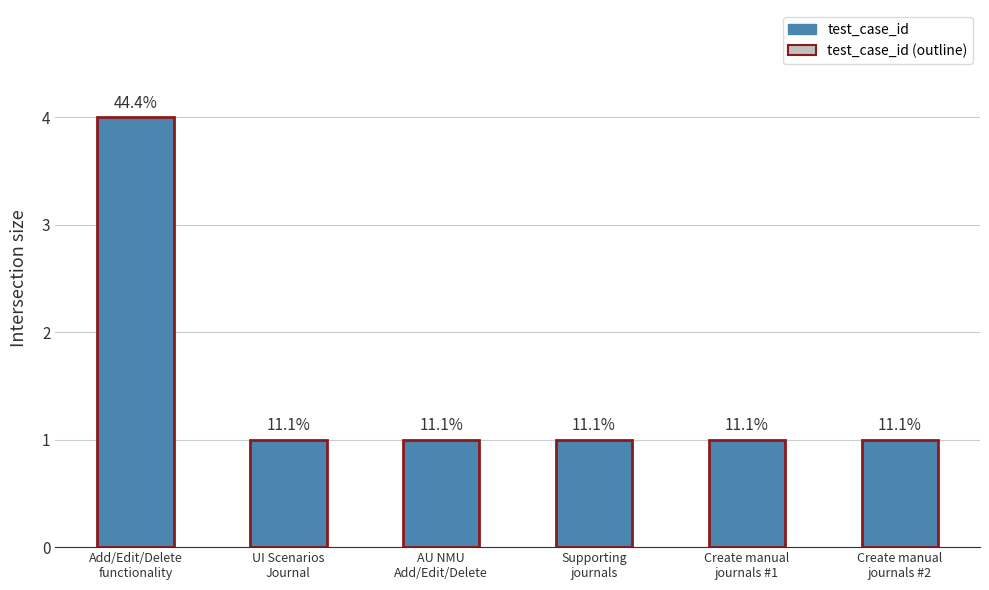

What is the sum of the test_case_id (outline) values at Create manual
journals #2 and Create manual
journals #1?

2